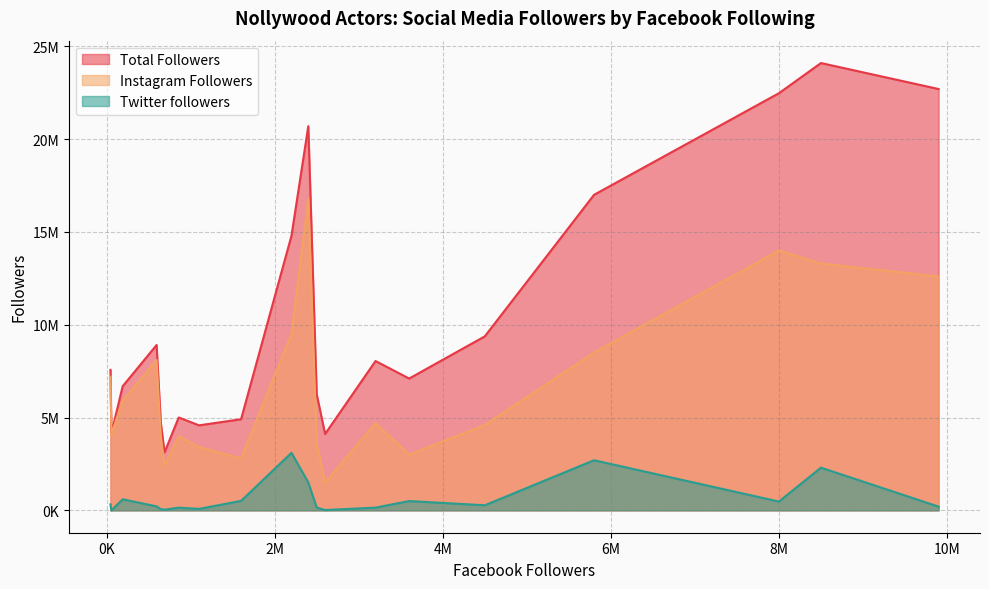

Reading left to right, list all the values displayed in this chart.

Total Followers: 191200=6687400	1100000=4580000	3200000=8046700	3600000=7101500	594700=8910000	8500000=24100000	645000=4709000	858000=5004500	9900000=22699600	4500000=9374400	45700=7567400	2600000=4116100	2200000=14800000	689300=3125200	2500000=6252800	2400000=20700000	5800000=17000000	1600000=4909700	57000=4157489	8000000=22474500
Instagram Followers: 191200=5900000	1100000=3400000	3200000=4700000	3600000=3000000	594700=8100000	8500000=13300000	645000=4000000	858000=4000000	9900000=12600000	4500000=4600000	45700=7200000	2600000=1500000	2200000=9500000	689300=2400000	2500000=3600000	2400000=16800000	5800000=8500000	1600000=2800000	57000=4099999	8000000=14000000
Twitter followers: 191200=596200	1100000=80000	3200000=146700	3600000=501500	594700=215300	8500000=2300000	645000=64000	858000=146500	9900000=199600	4500000=274400	45700=321700	2600000=16100	2200000=3100000	689300=35900	2500000=152800	2400000=1500000	5800000=2700000	1600000=509700	57000=490	8000000=474500